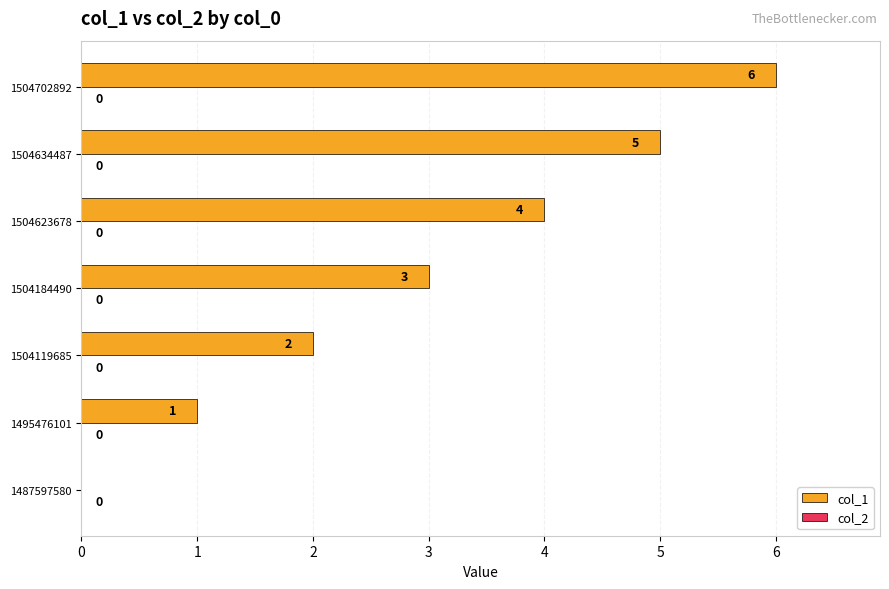

Is it true that the value at 1504634487 is 5?

True